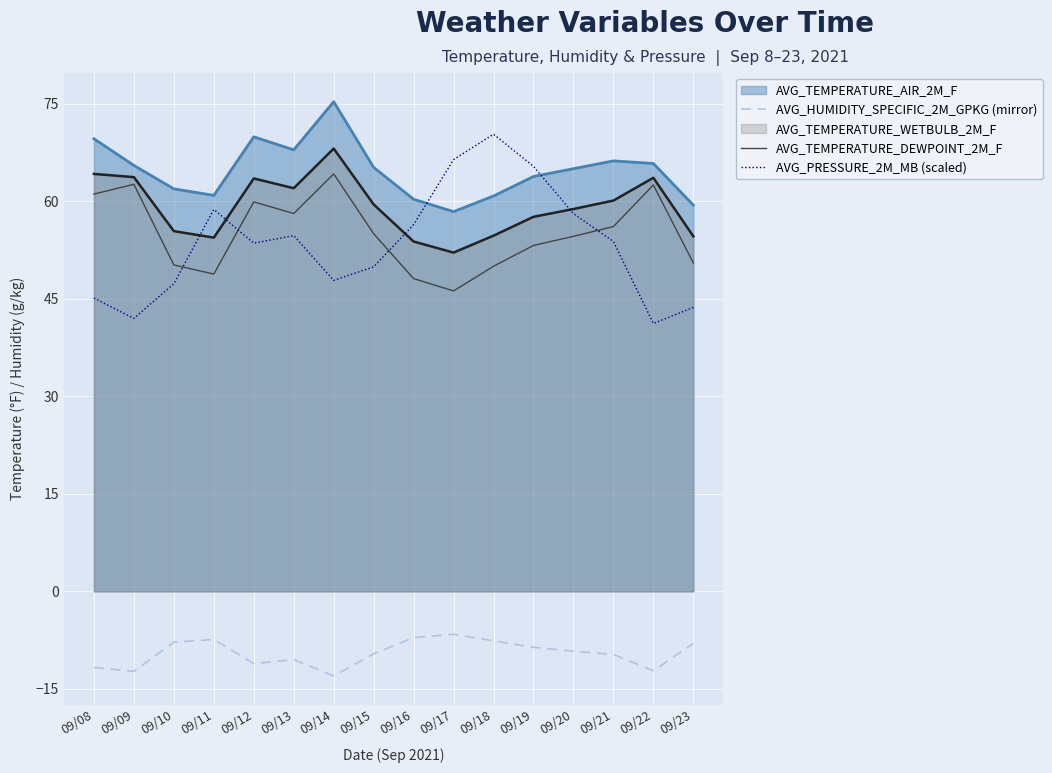

The AVG_TEMPERATURE_DEWPOINT_2M_F series shows 50.2 at 09/10. True or false?

True